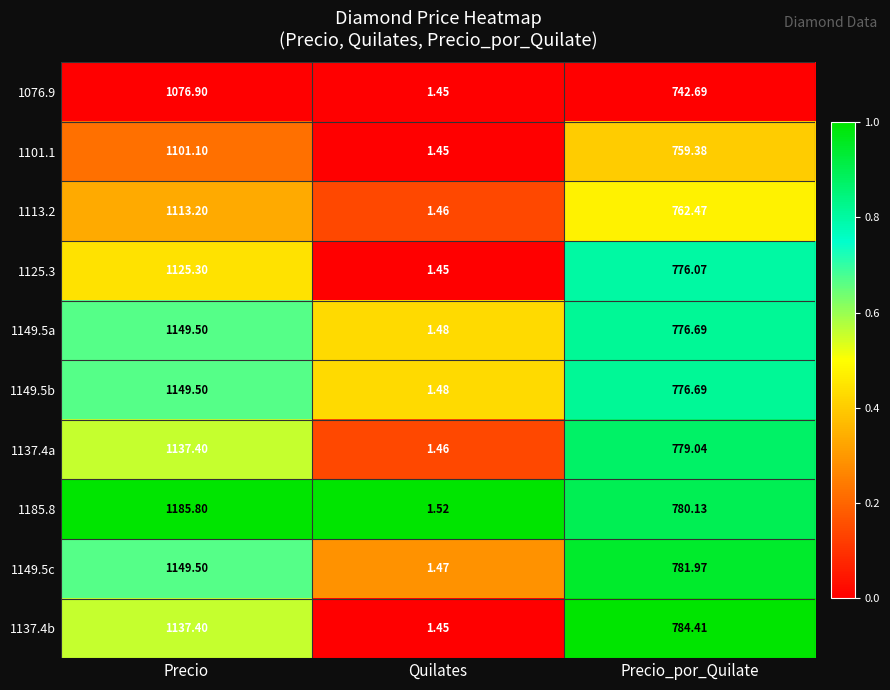

List the labels in order of 1137.4b value, largest first.

Precio, Precio_por_Quilate, Quilates